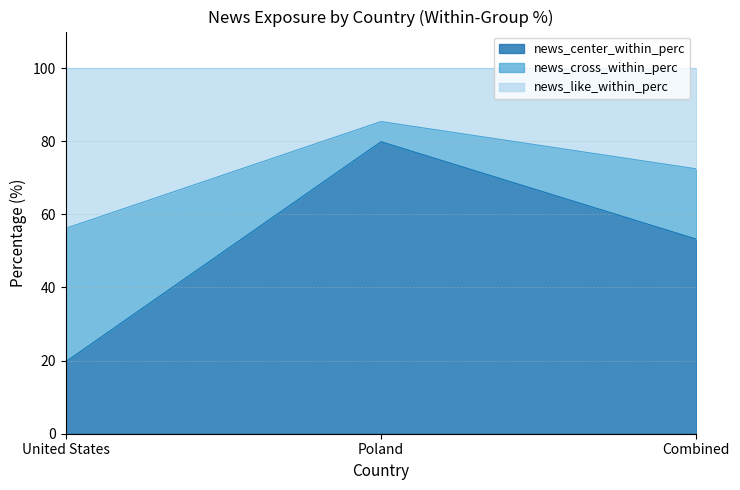

How many values in the news_center_within_perc series are below 53?

1